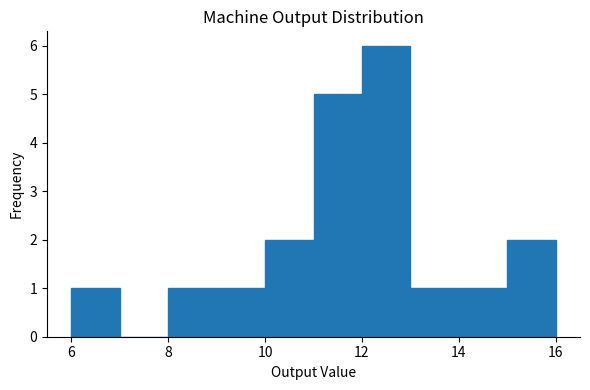

Over which range of the x-axis is the bar tallest?

12 to 13